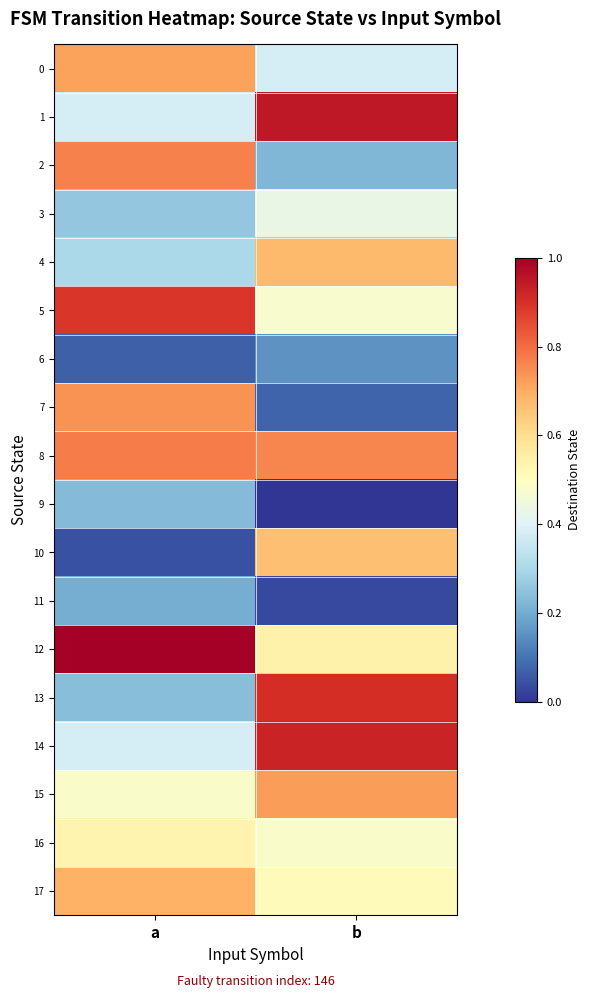

What is the total value across all series at b?

1069